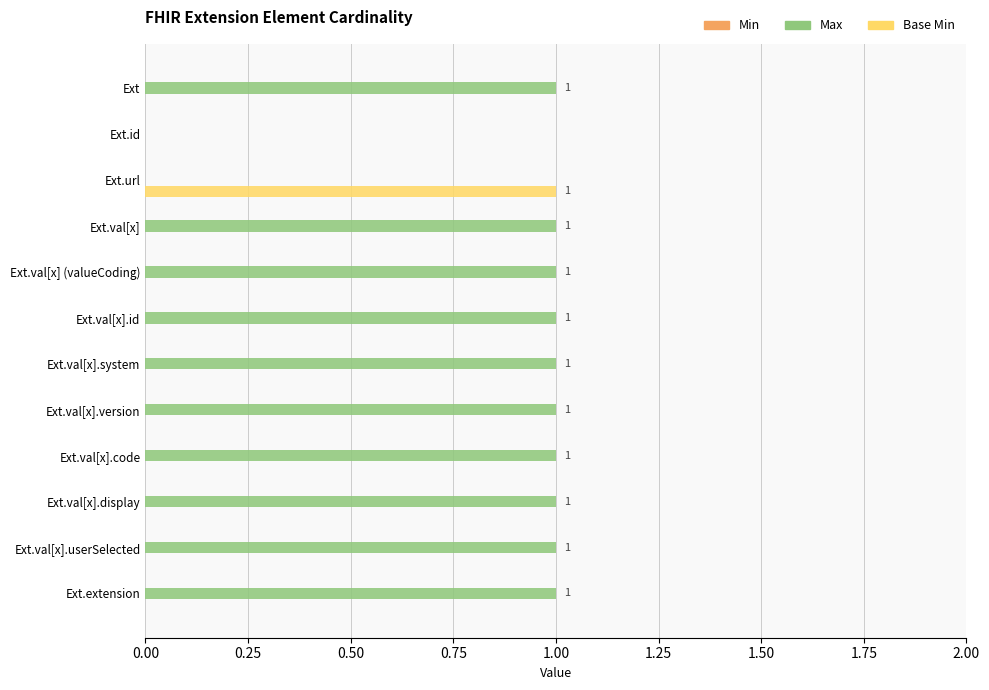

Is the value of Max at Ext.val[x].system greater than the value of Base Min at Ext.val[x].version?

Yes